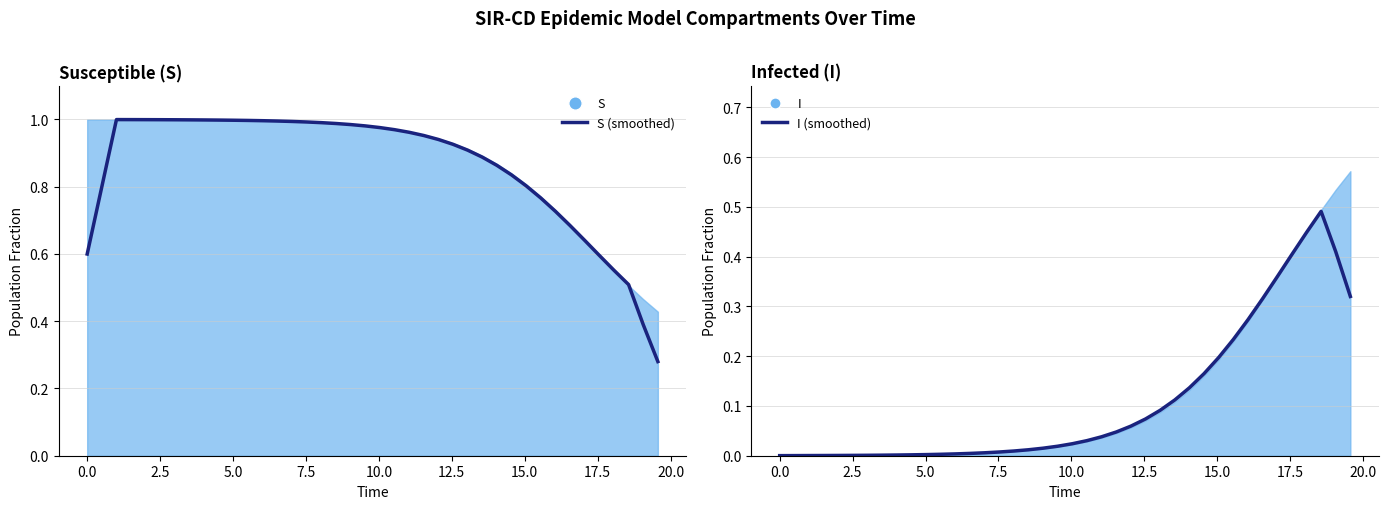

What is the difference between the maximum and second lowest values in the S (smoothed) series?

0.6